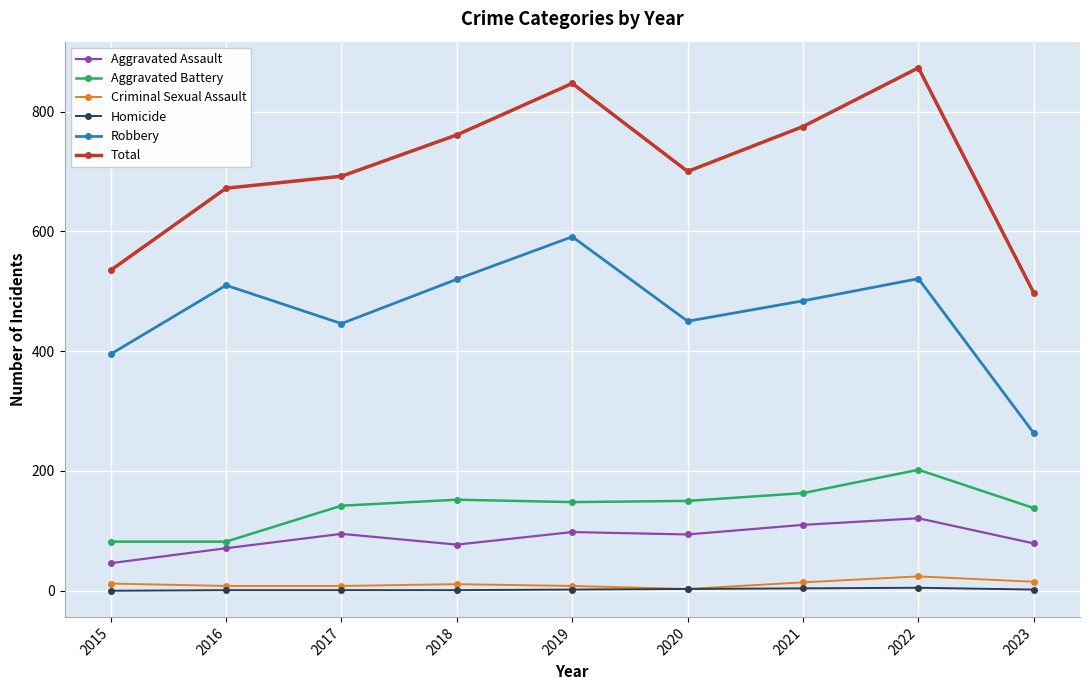

Which series has the largest range (max minus min)?

Total